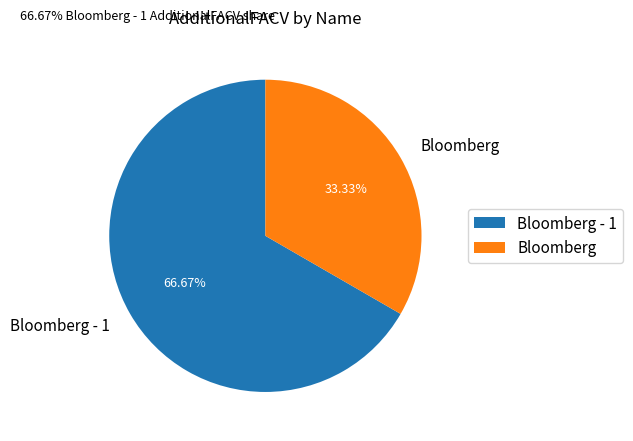

What is the smallest slice in the pie chart?

Bloomberg